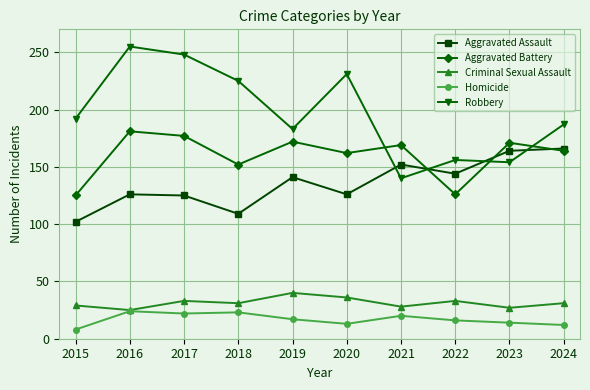

True or false: Robbery has more than 0 interior local peaks.

True